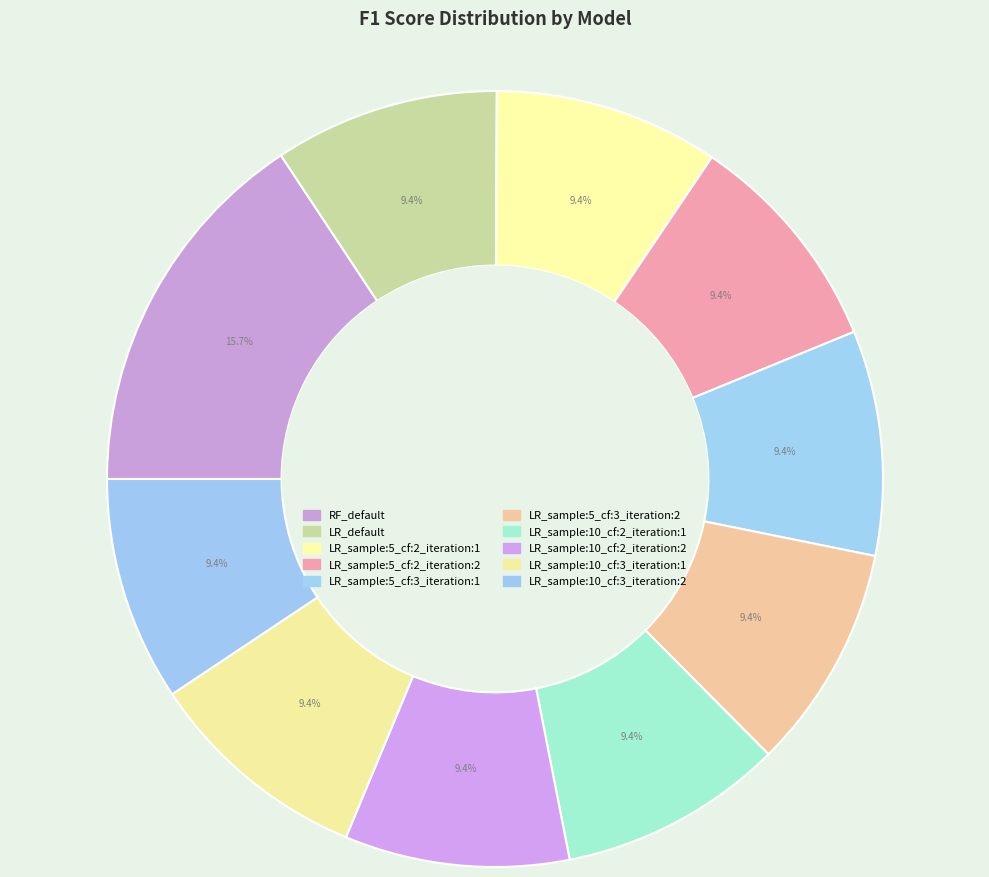

To the nearest percent, what is the combined percentage of LR_sample:10_cf:2_iteration:1 and LR_default?

19%